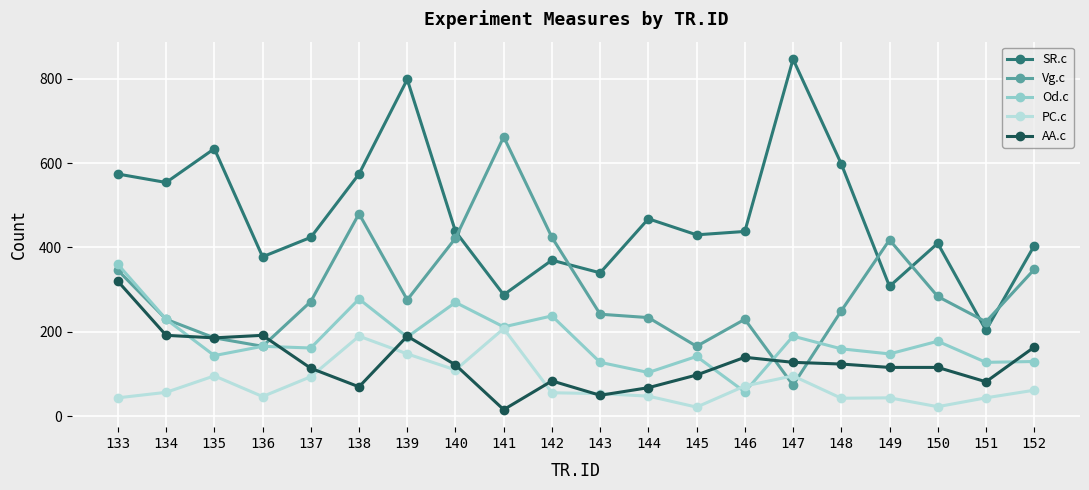

True or false: Vg.c and PC.c cross at least once.

True